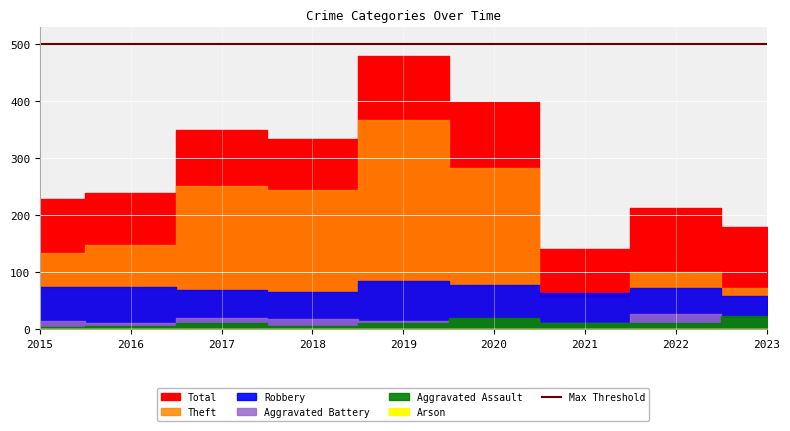

Rank the series at 2016 from lowest to highest value.

Arson, Aggravated Assault, Aggravated Battery, Robbery, Theft, Total